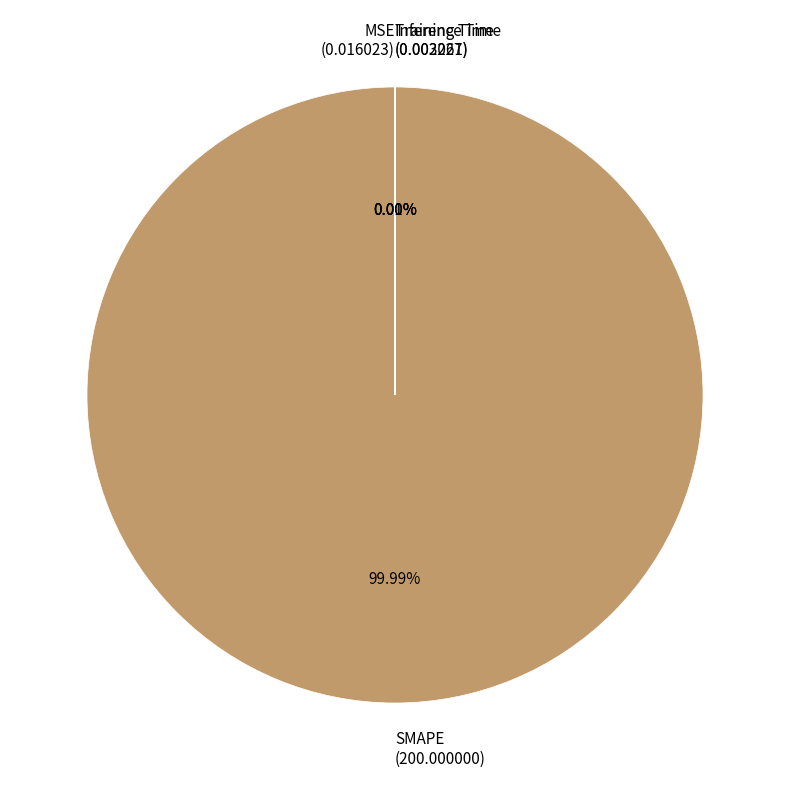

Does SMAPE (200.000000) account for over 50% of the chart?

Yes